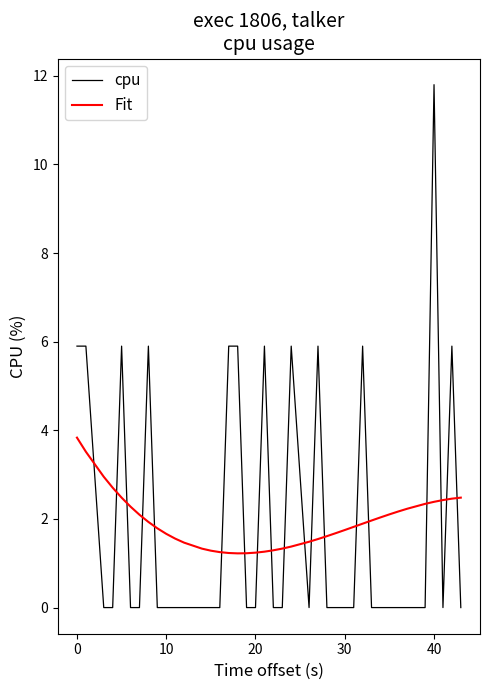

What is the greatest value displayed?

11.8